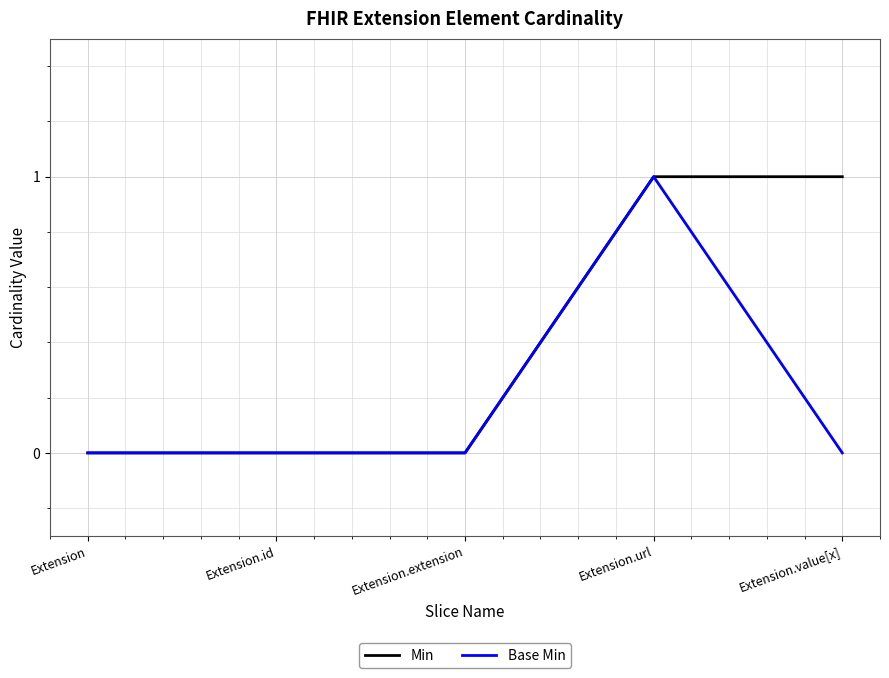

Which series has the largest total across all categories?

Min